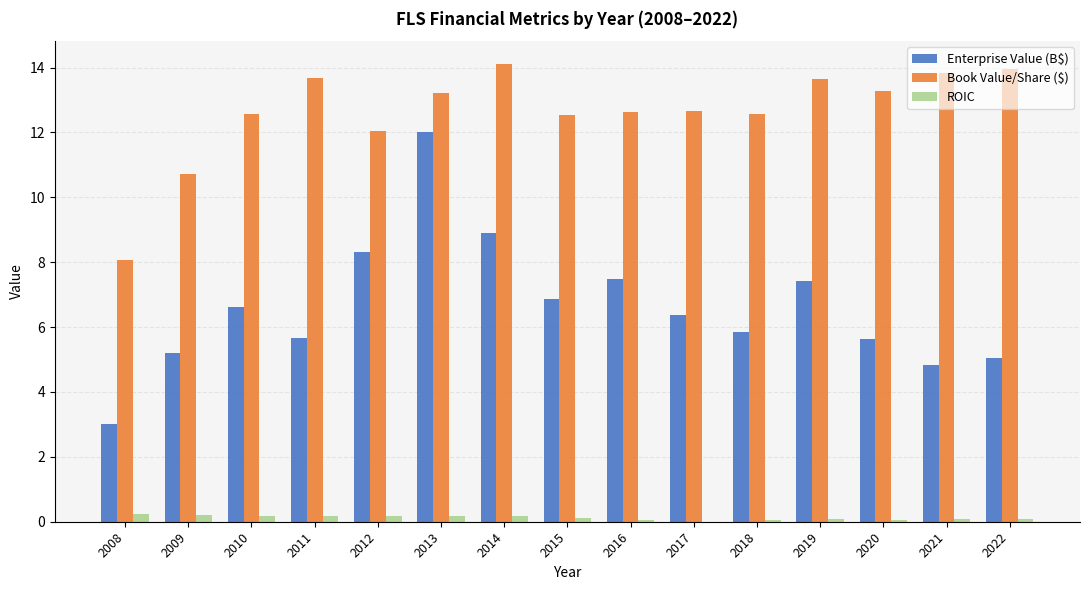

Which label corresponds to the largest value in the chart?

2014